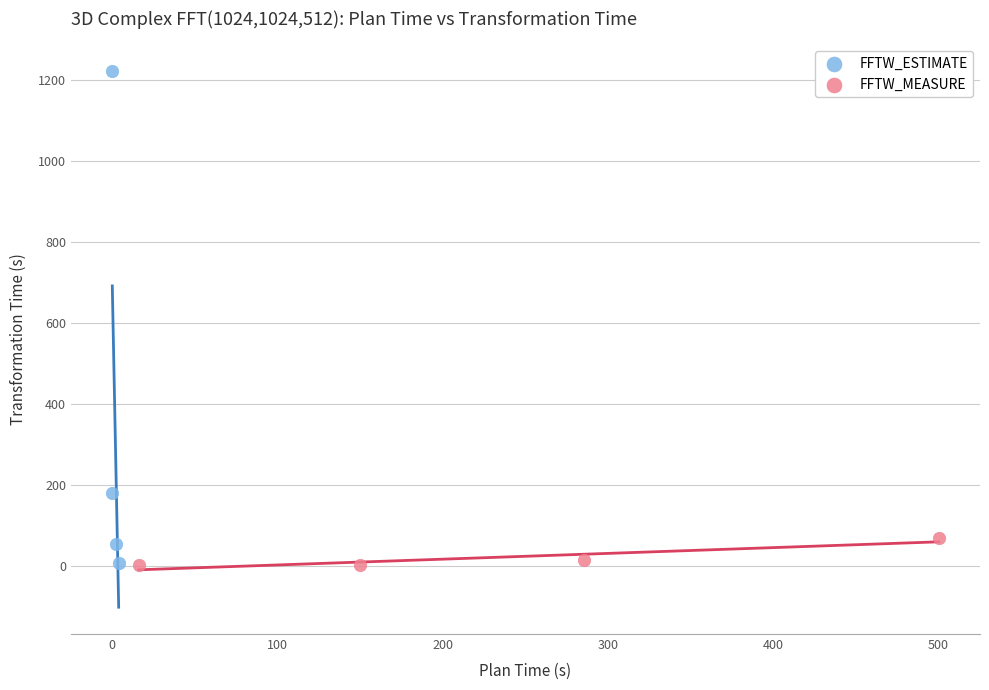

Which series has the widest spread of Y values?

FFTW_ESTIMATE